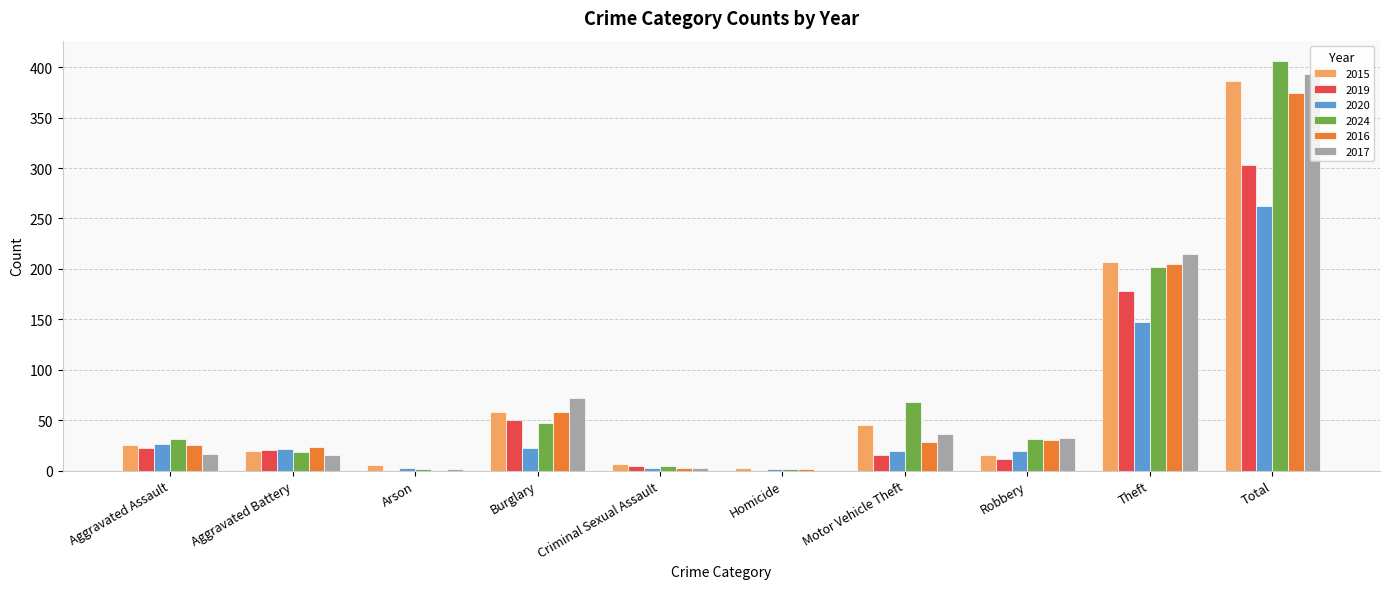

Is the value of 2015 at Homicide greater than the value of 2019 at Motor Vehicle Theft?

No